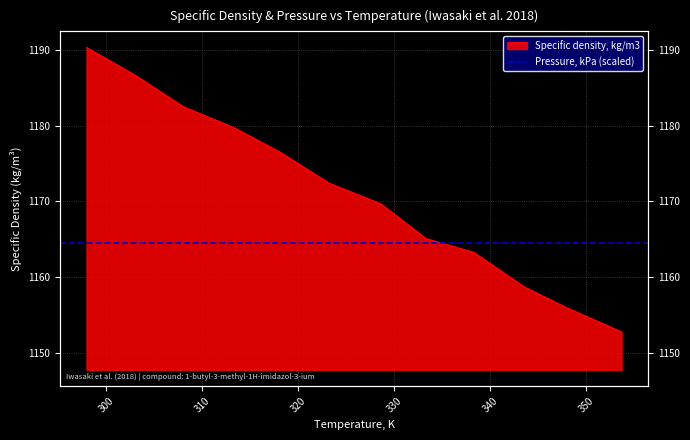

What is the smallest value displayed?

1152.8